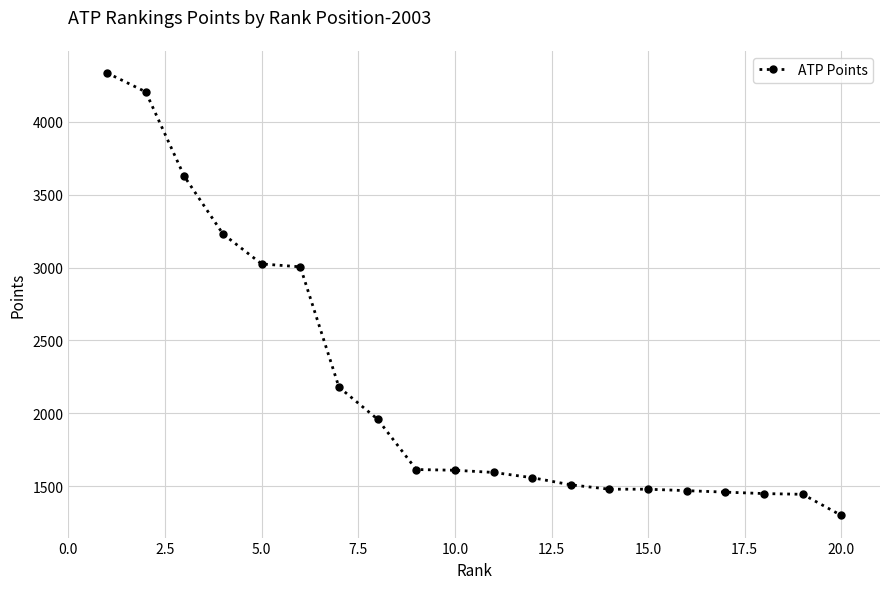

How many data points are less than 1610?

10